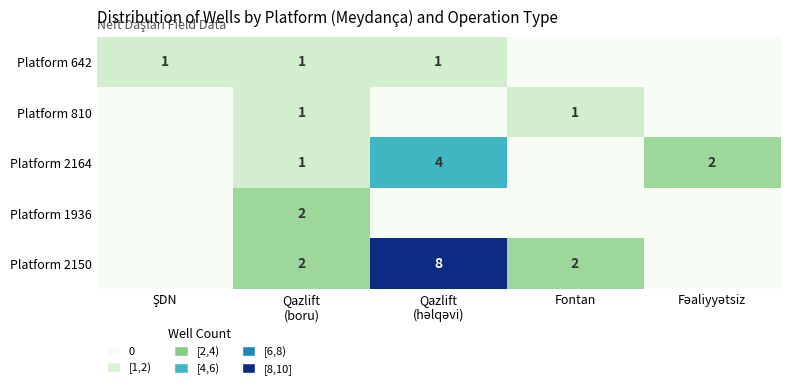

At which category is the sum across all series the highest?

Qazlift
(həlqəvi)